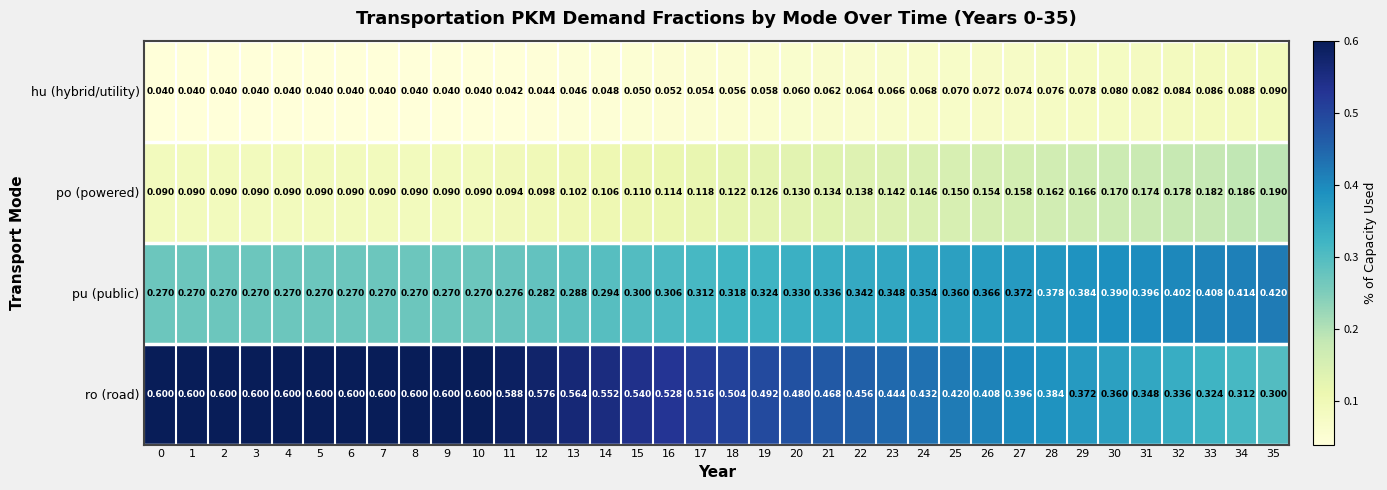

Which series has the largest range (max minus min)?

ro (road)